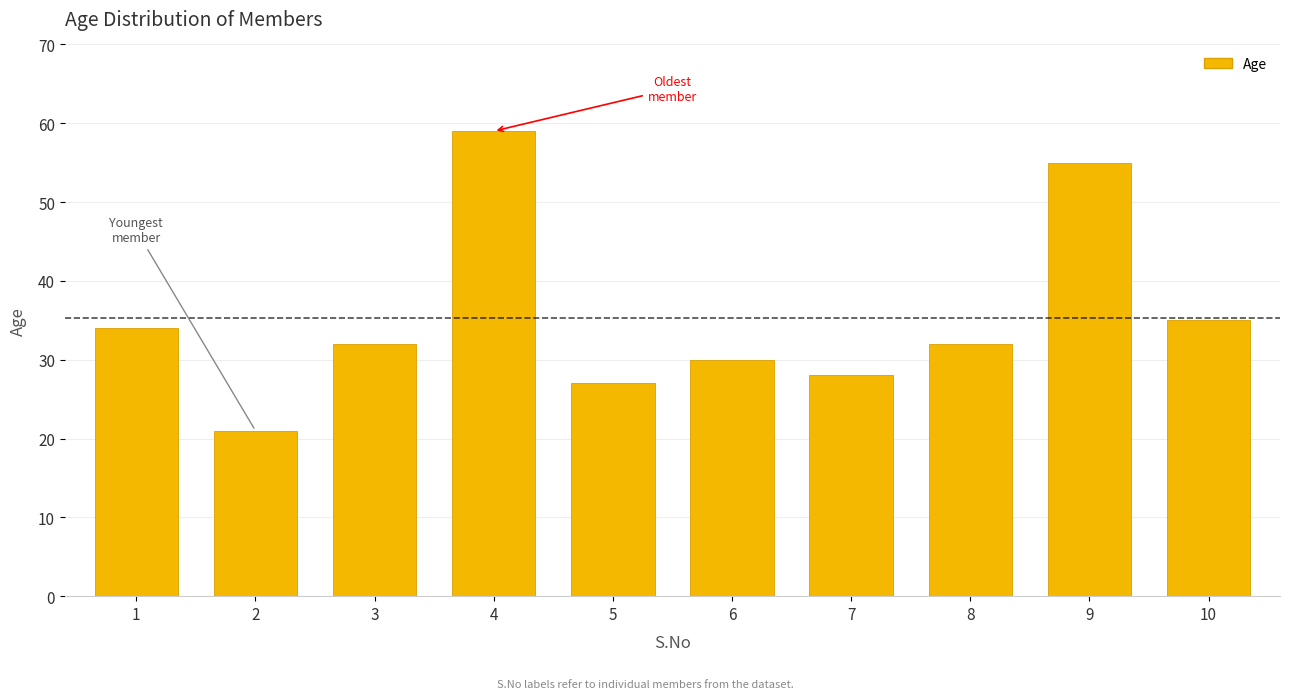

True or false: the data shows 22 at 1.

False